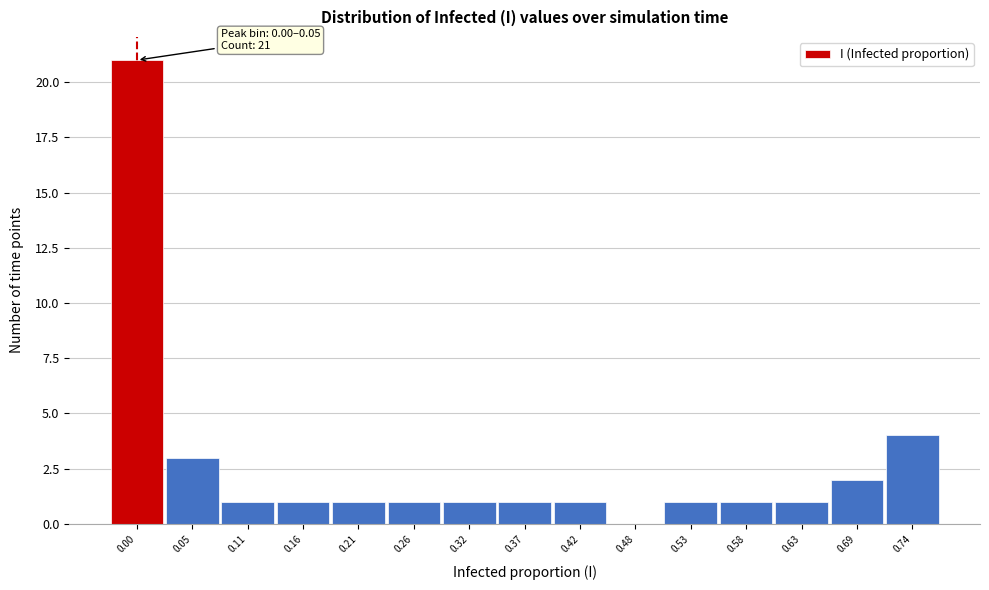

Reading left to right, transcribe all the data shown in this chart.

0.00=21	0.05=3	0.11=1	0.16=1	0.21=1	0.26=1	0.32=1	0.37=1	0.42=1	0.48=0	0.53=1	0.58=1	0.63=1	0.69=2	0.74=4